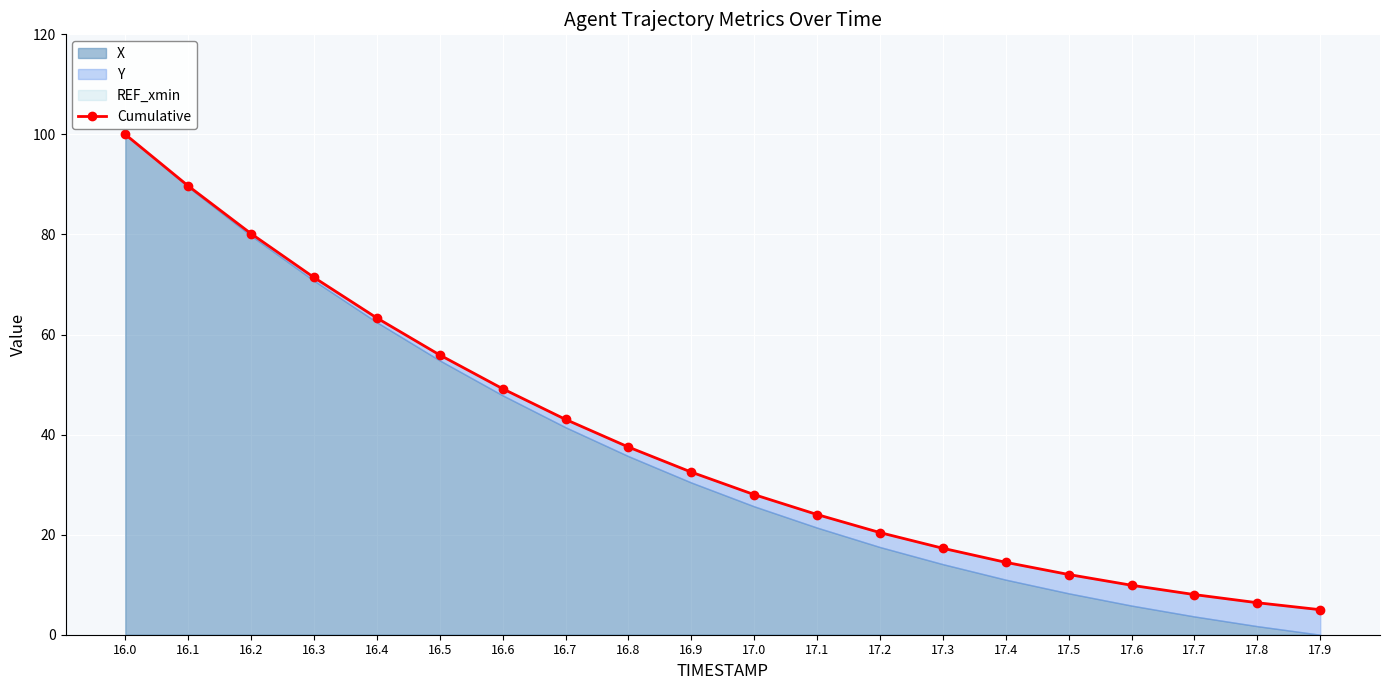

How many data points are above 32?

10